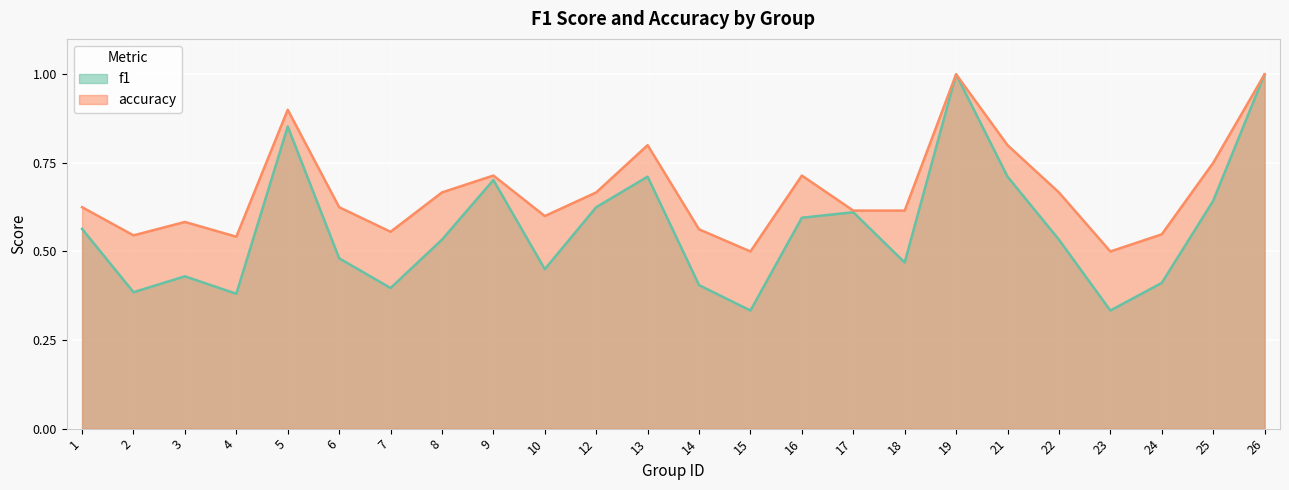

True or false: accuracy and f1 cross at least once.

False